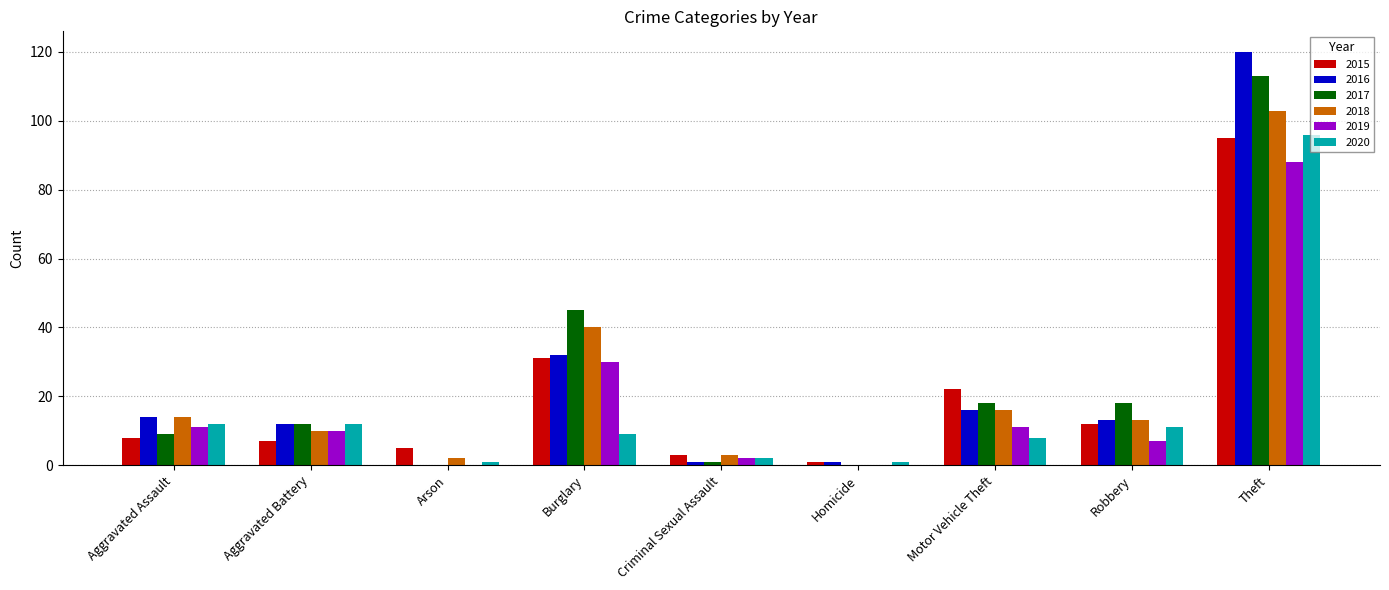

What is the total value across all series at Robbery?

74